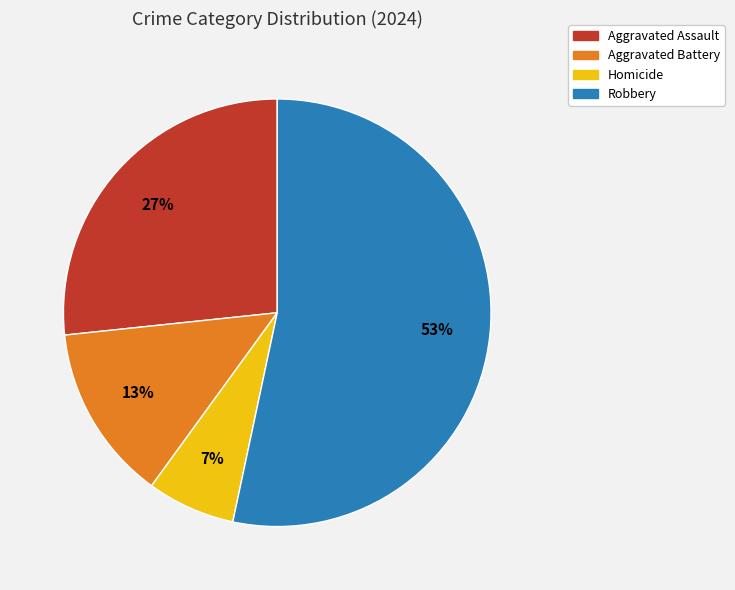

Is there any slice that represents more than half of the pie?

Yes